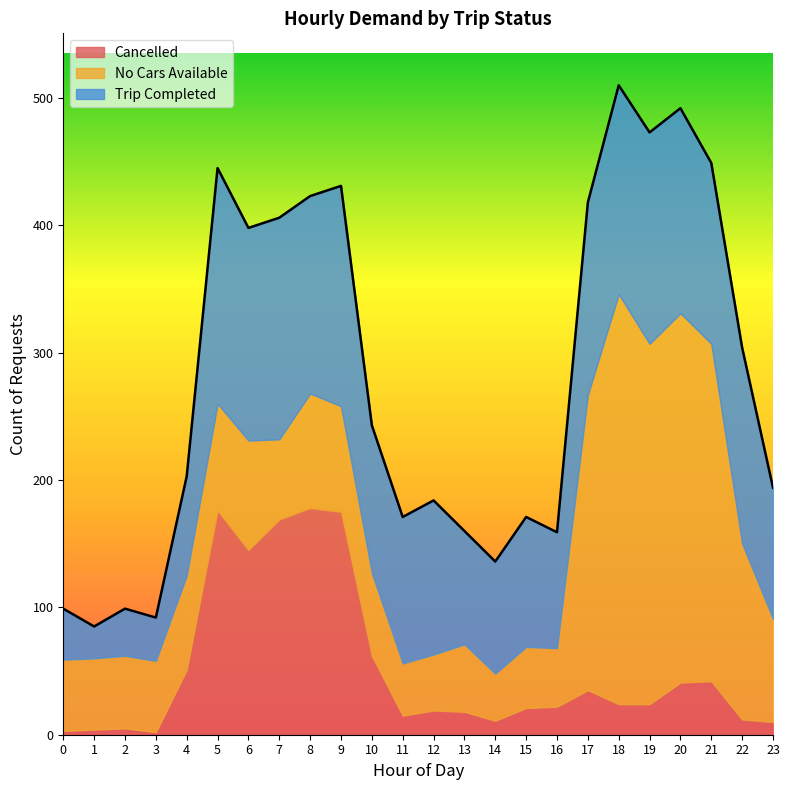

Reading left to right, extract all data points from this chart.

Trip Completed: 40	25	37	34	78	185	167	174	155	173	116	115	121	89	88	102	91	151	164	166	161	142	154	103
No Cars Available: 56	56	57	56	74	84	86	63	90	83	65	41	44	53	37	48	46	232	322	283	290	265	138	81
Cancelled: 3	4	5	2	51	176	145	169	178	175	62	15	19	18	11	21	22	35	24	24	41	42	12	10